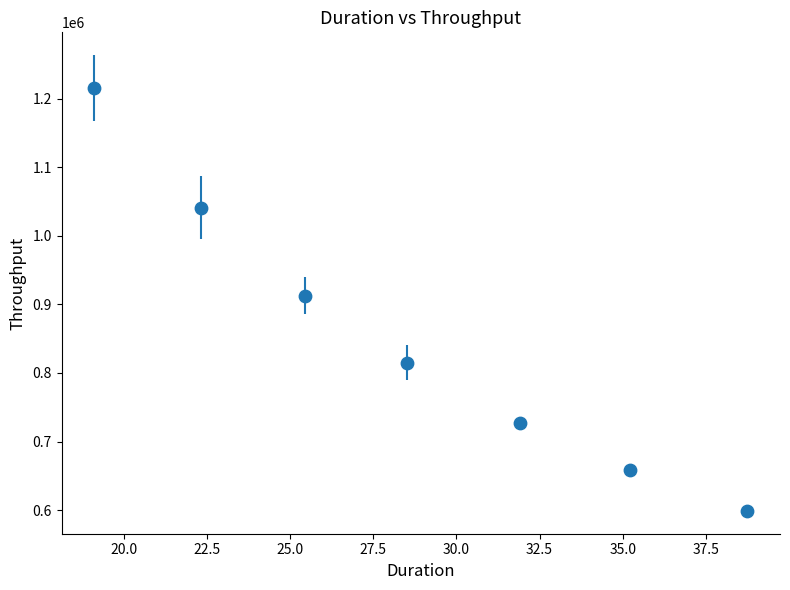

What is the range of Y values (max minus min)?

616275.2